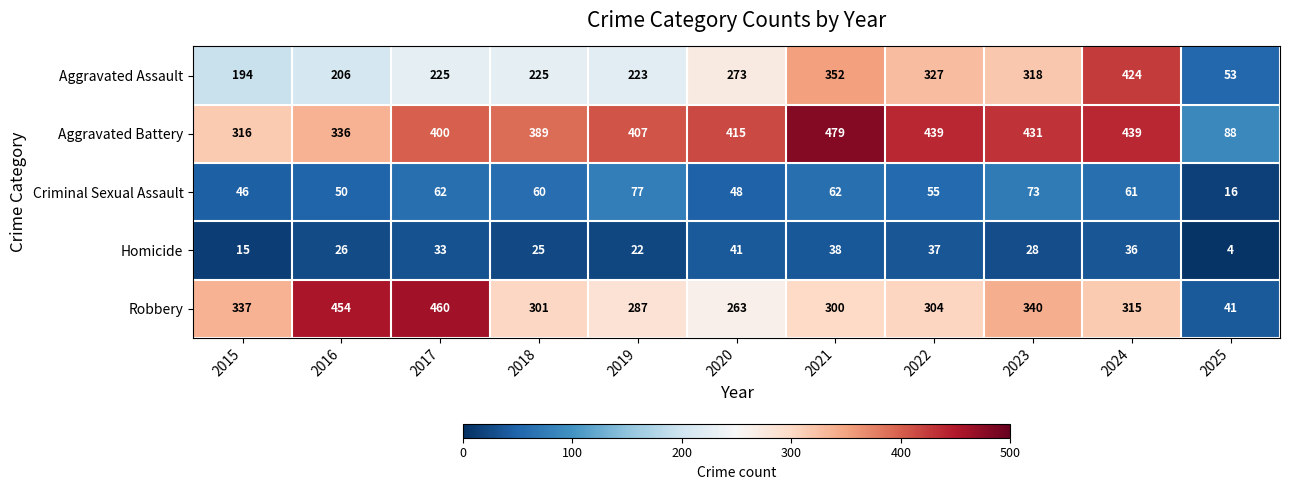

Which series has the widest spread of values?

Robbery